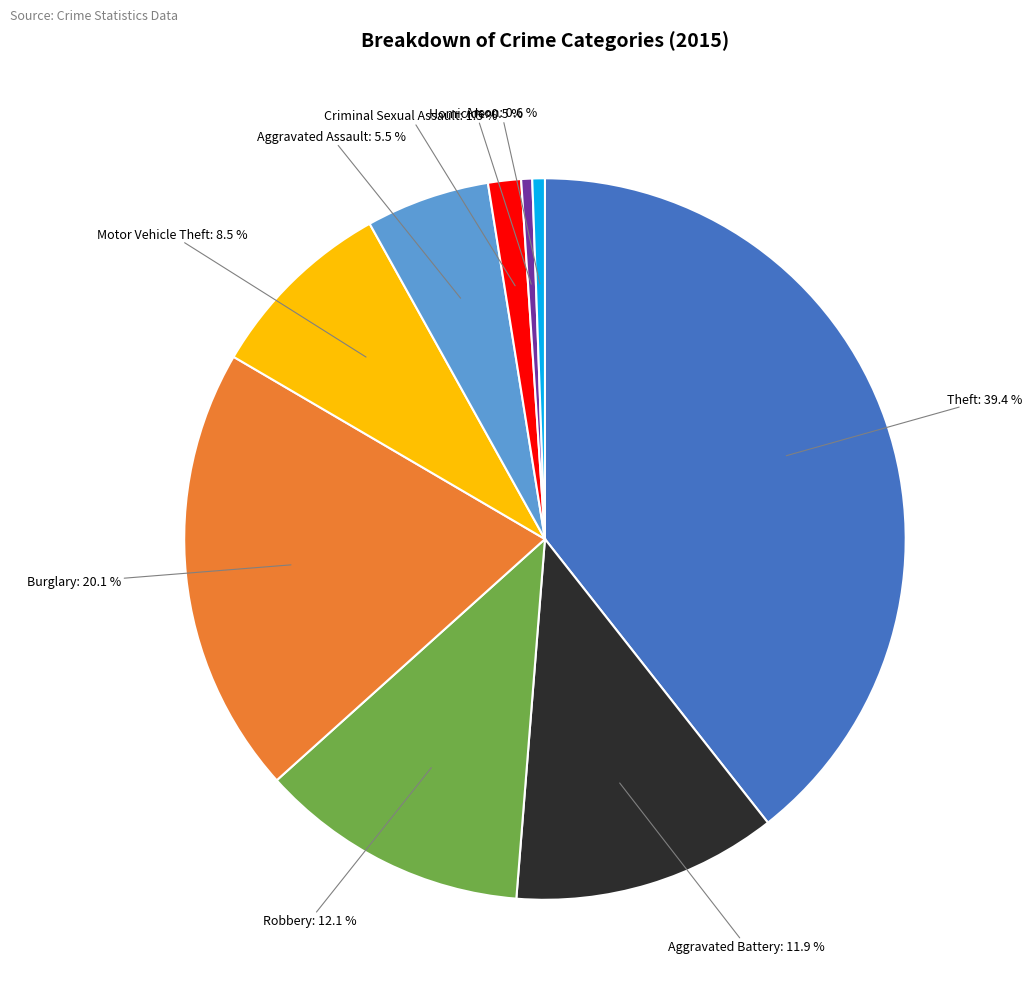

To the nearest percent, what is the average slice percentage?

11%